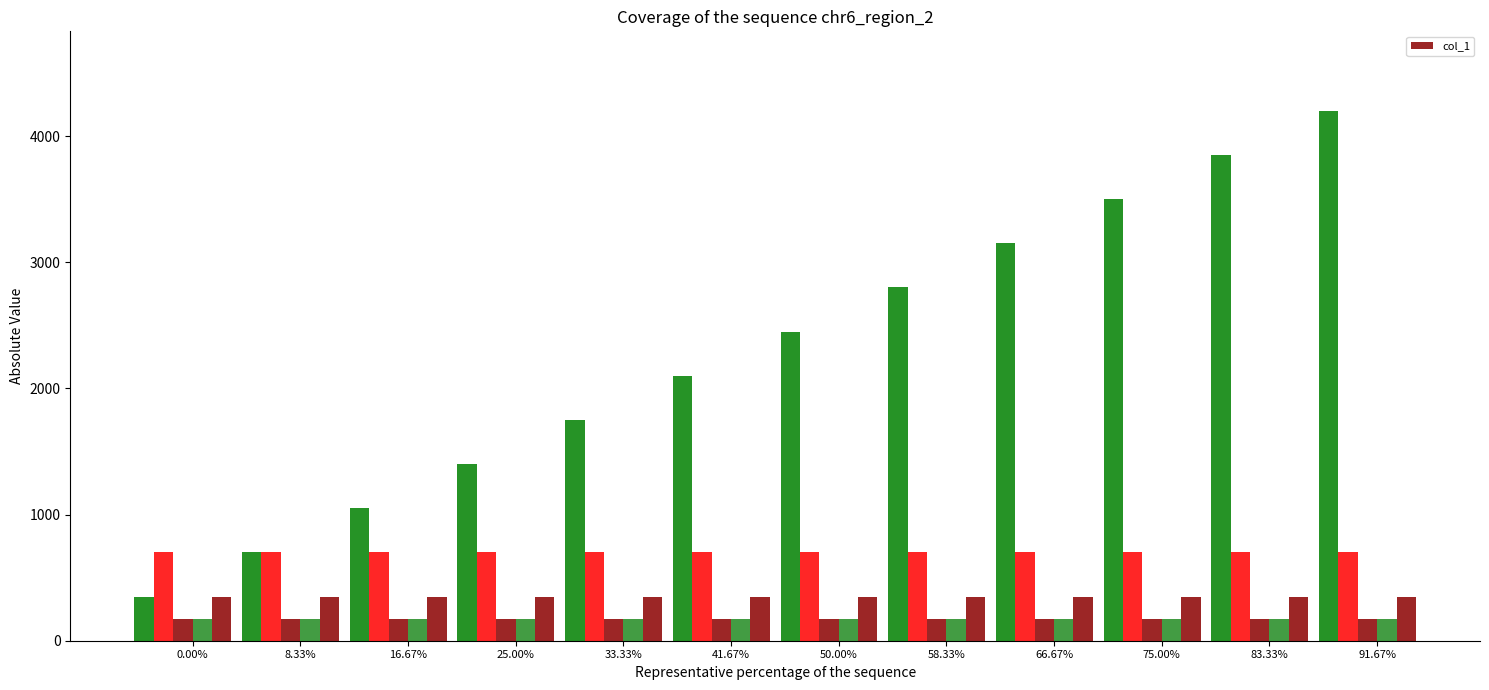

What is the total value across all series at 3500?

5250